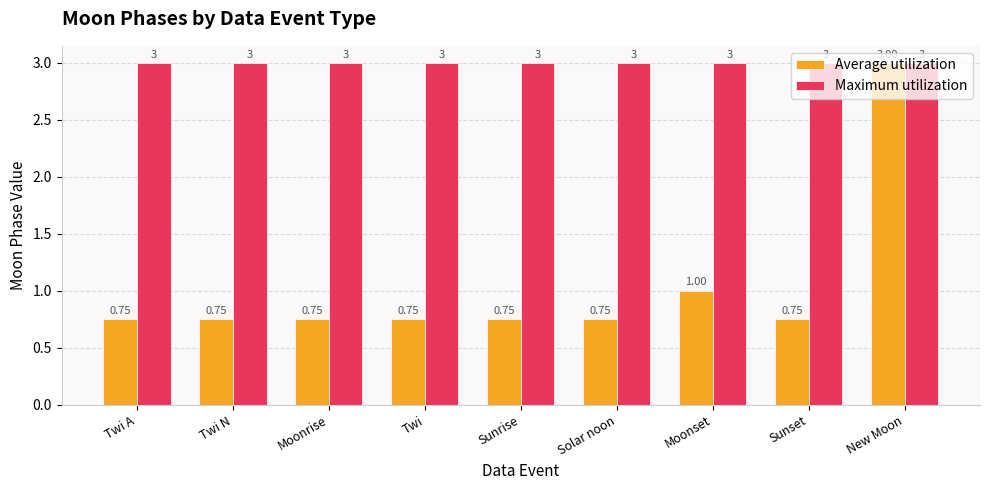

At Twi, list the series in order from smallest to largest.

Average utilization, Maximum utilization